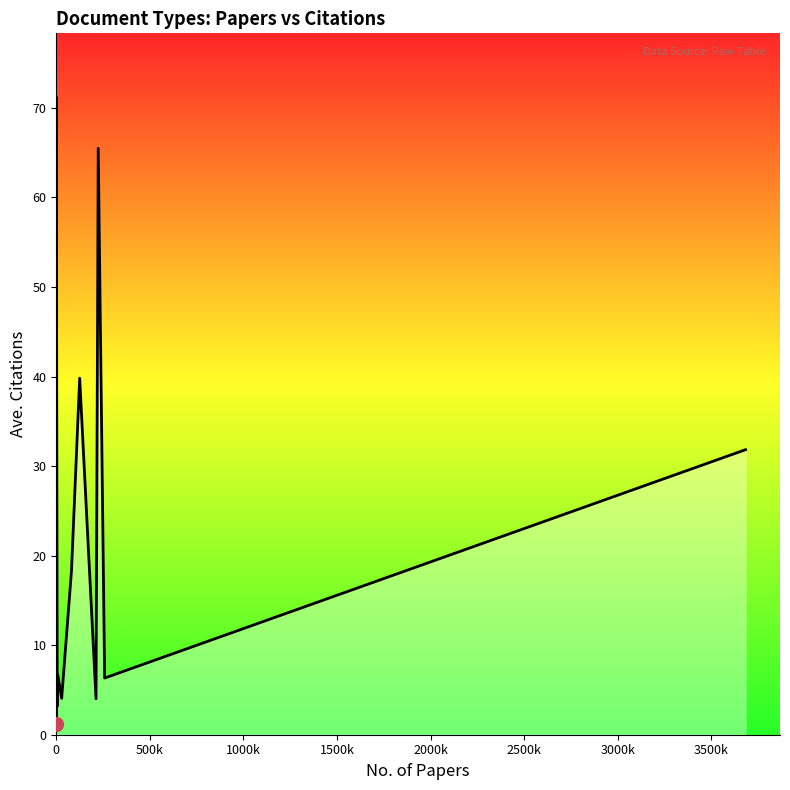

What is the difference between the maximum and minimum values?

70.0